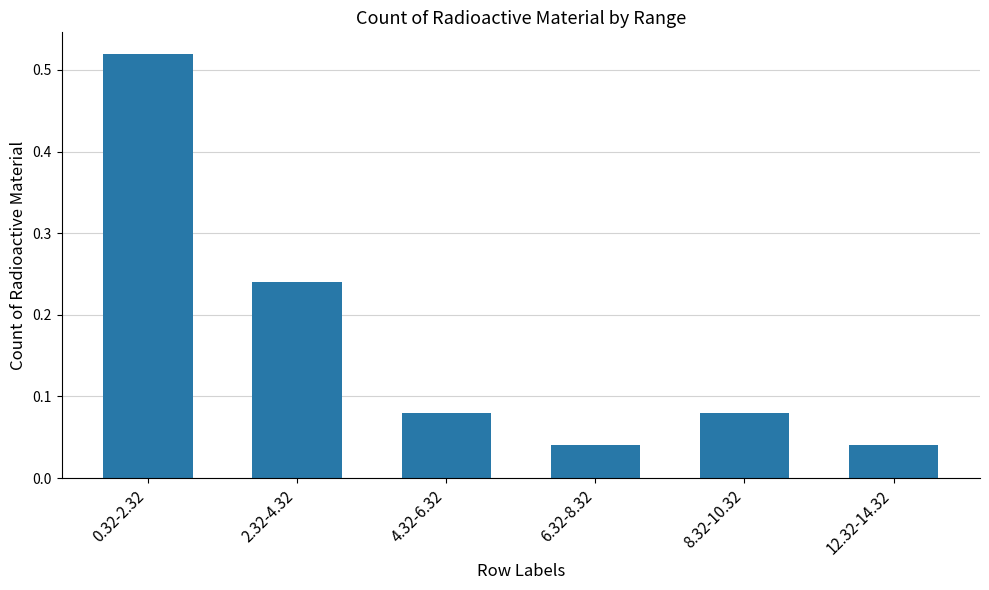

The chart shows a value of 0.7 at 0.32-2.32. True or false?

False